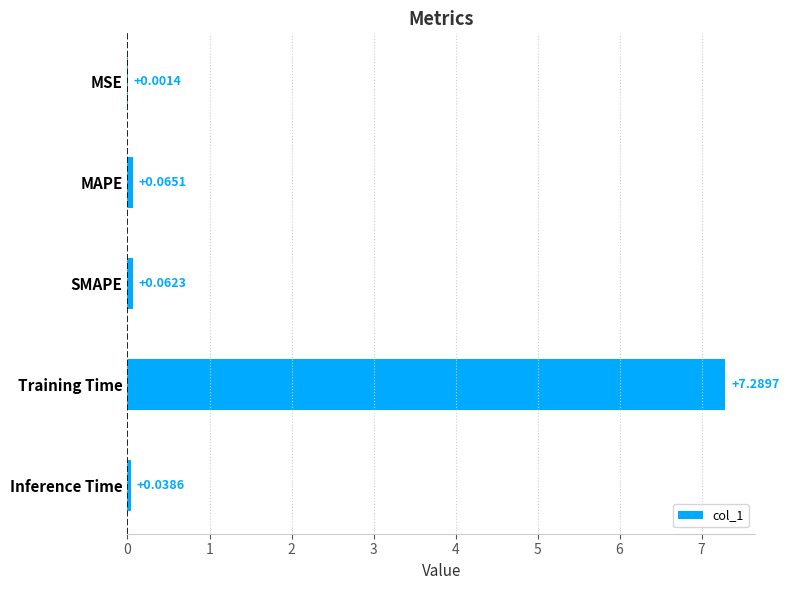

What is the sum of all values?

7.5